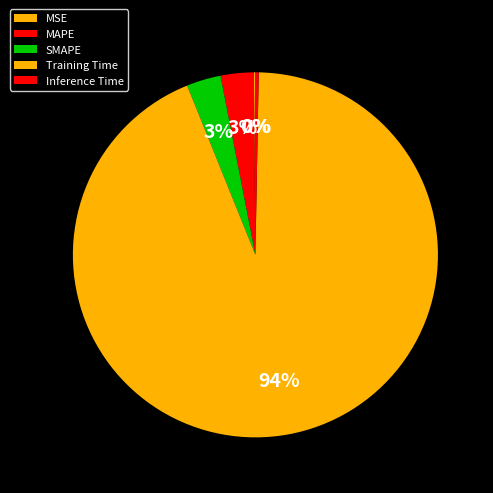

How many segments does this pie chart have?

5